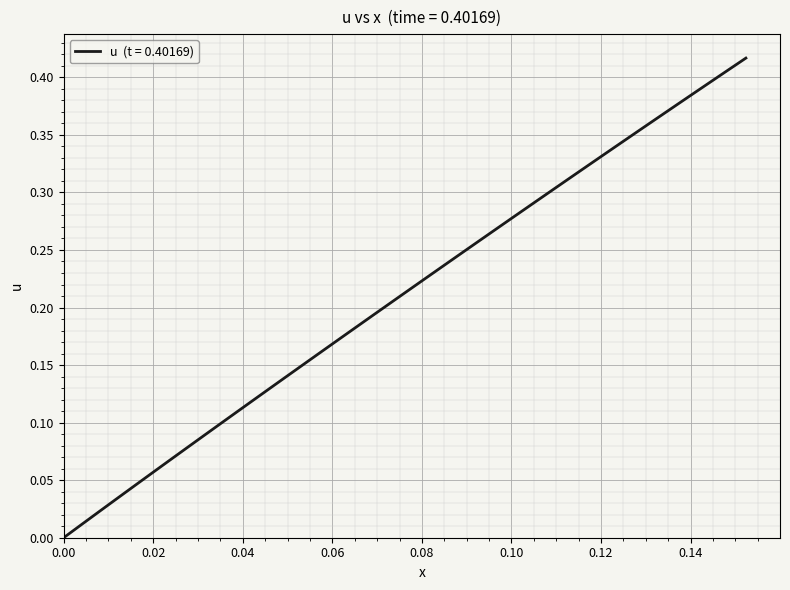

How many lines are shown in the chart?

1